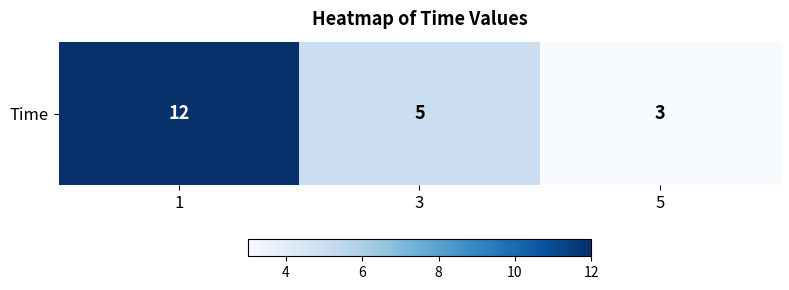

What is the difference between the maximum and minimum values?

9